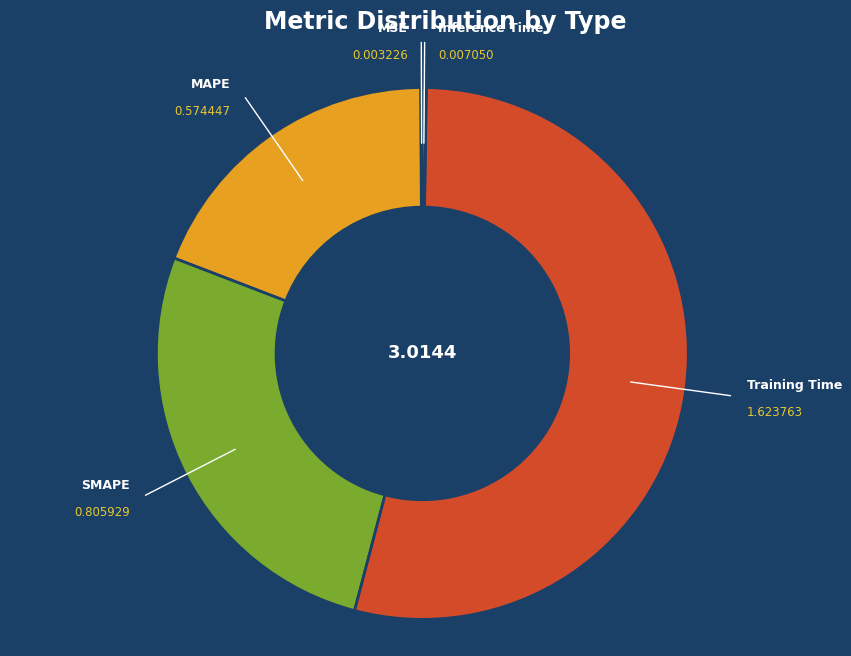

Does any single category account for the majority?

Yes